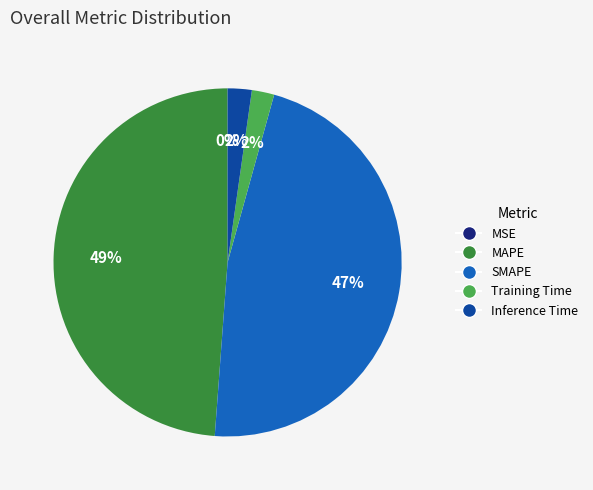

What percentage is the Training Time slice, to the nearest percent?

2%